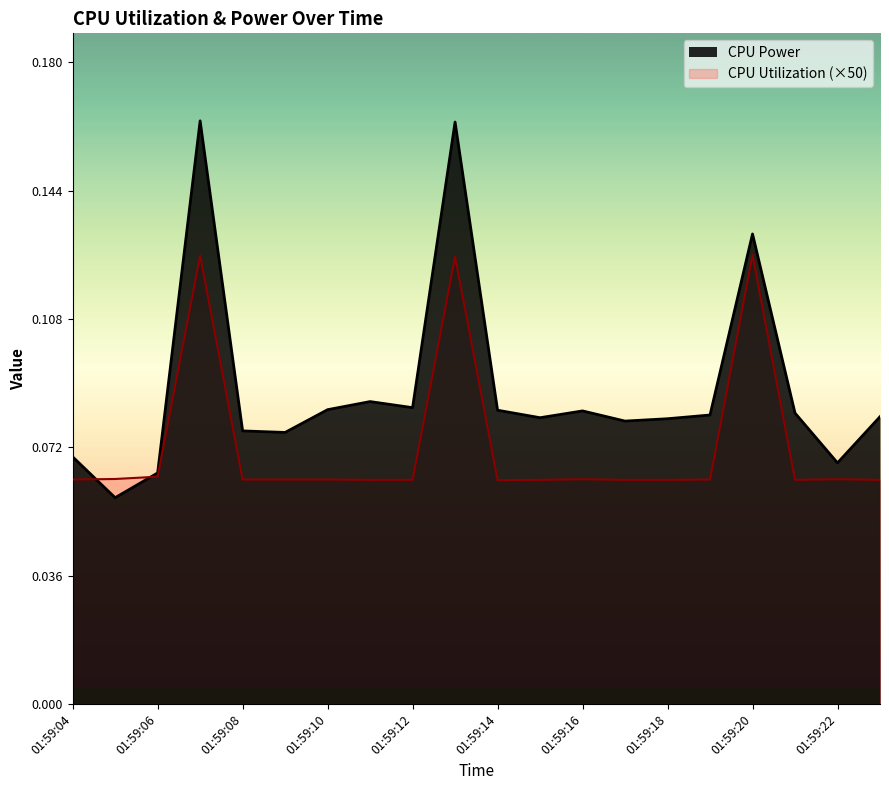

Does the chart display data point markers on the line(s)?

No